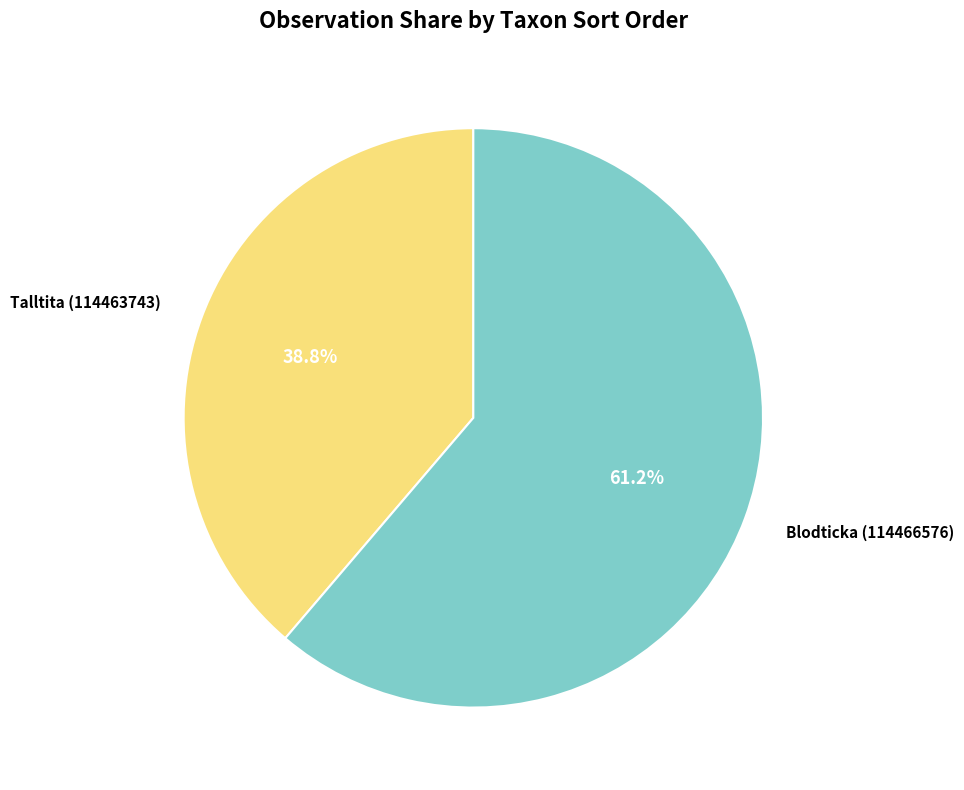

To the nearest percent, what is the difference between the Talltita (114463743) and Blodticka (114466576) slice percentages?

22%